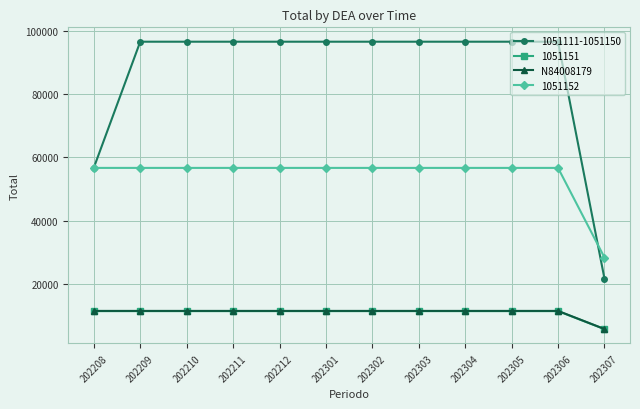

The value of 1051111-1051150 at 202211 is 96549.0. True or false?

True